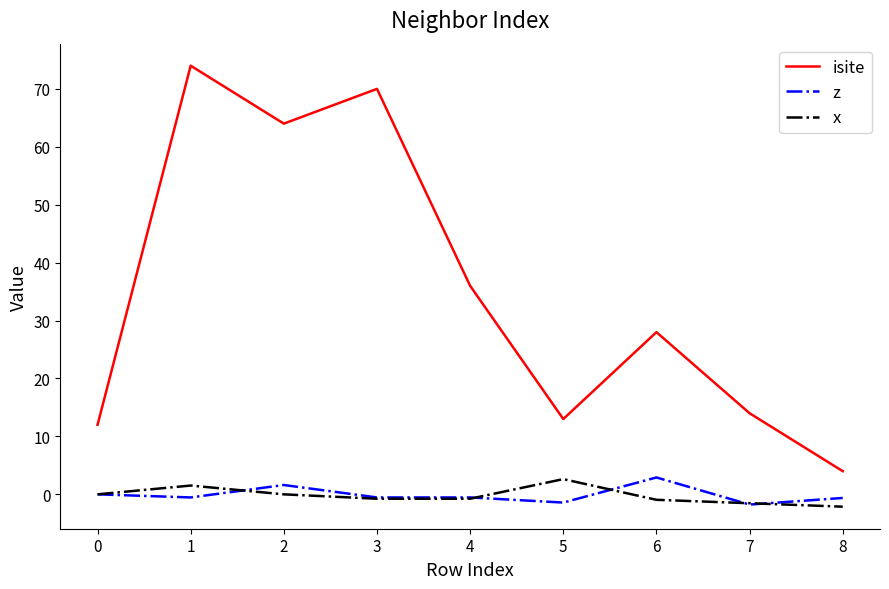

True or false: z and isite cross at least once.

False